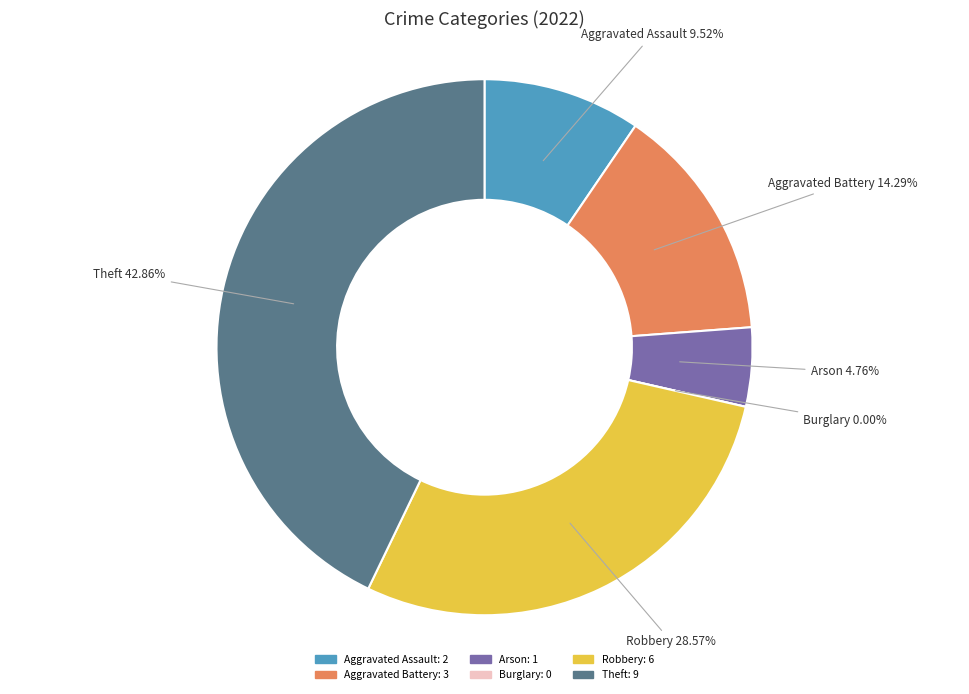

Which slice is the largest?

Theft